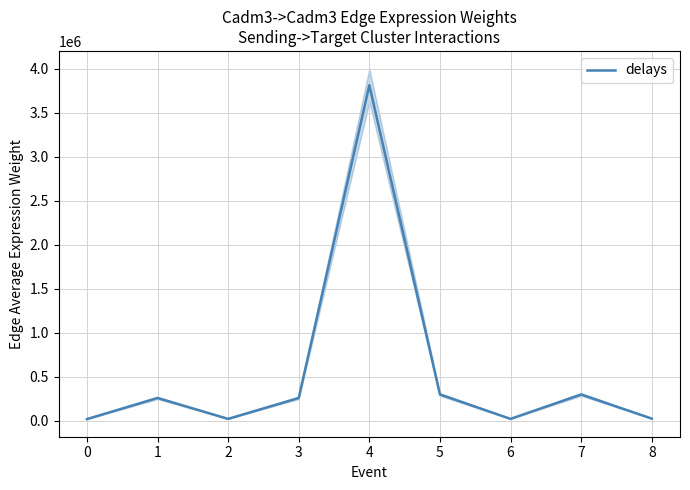

The chart shows a value of 23247.9 at 8. True or false?

True